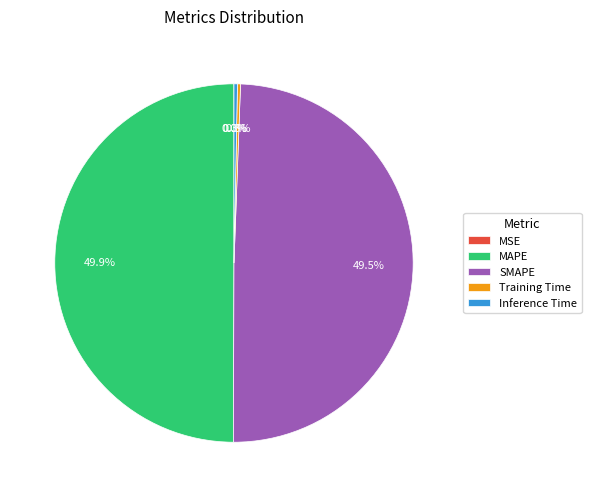

What percentage is NOT represented by SMAPE?

50.5%